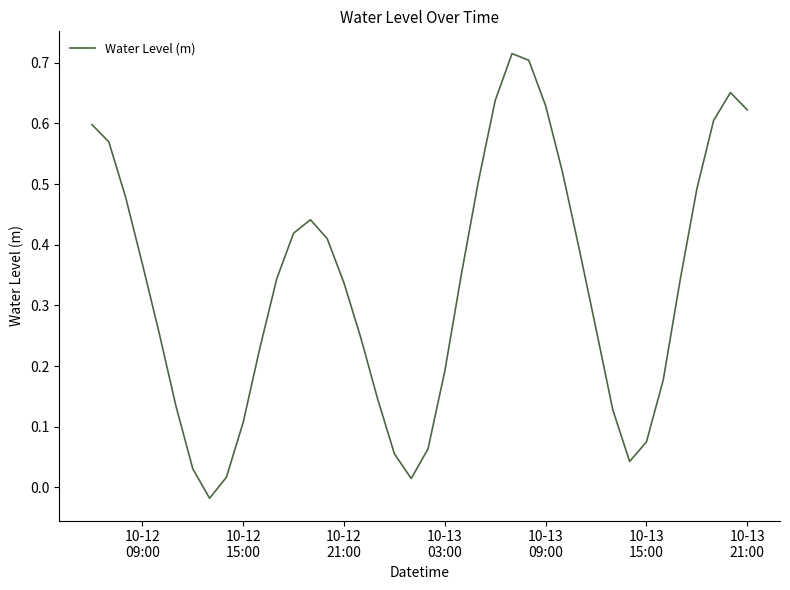

How many values are below zero?

1